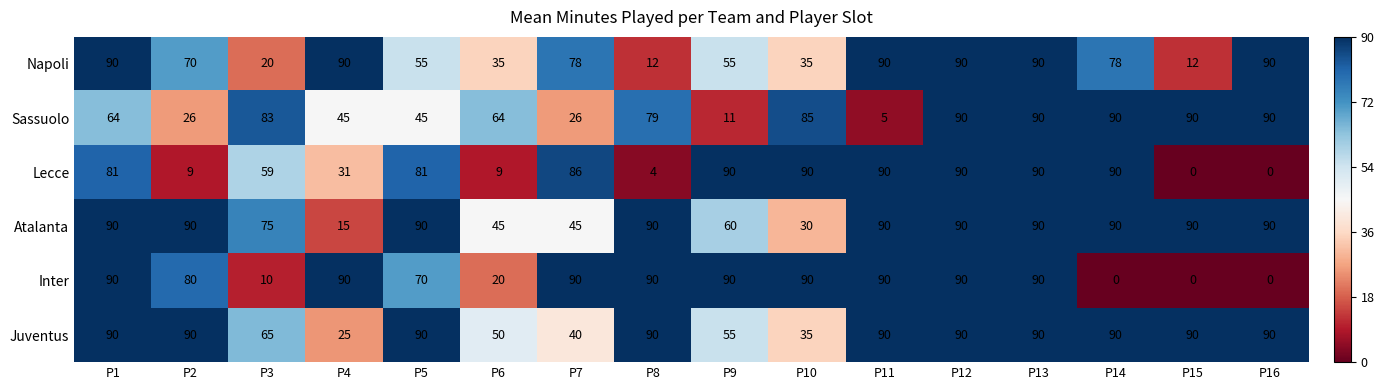

What is the total value across all series at P12?

540